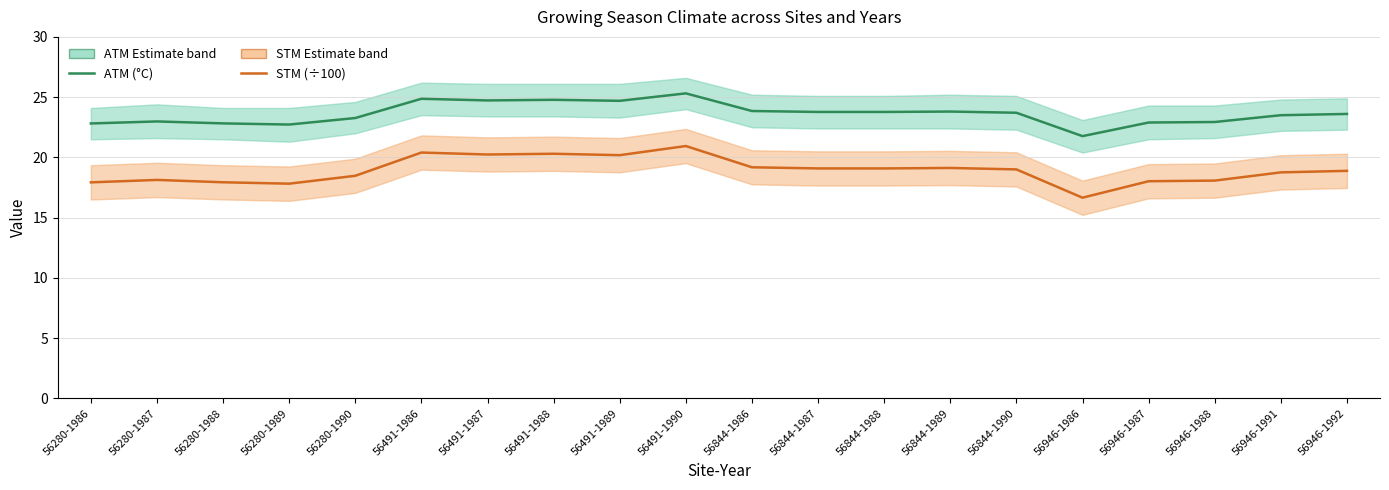

How many data points in ATM (°C) are above 23?

13